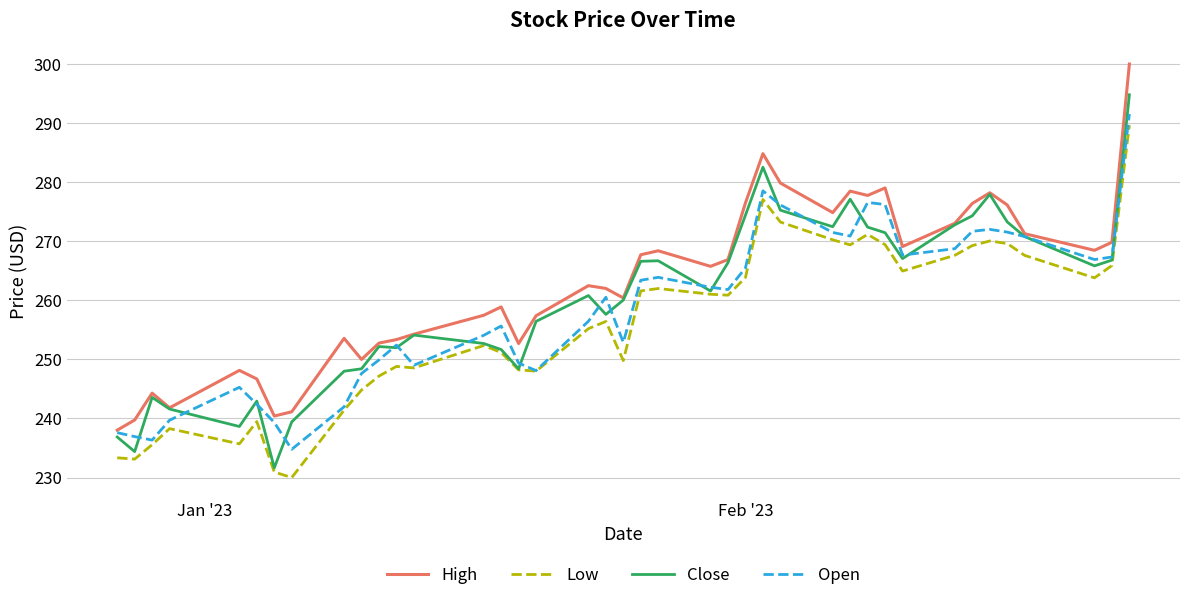

What is the minimum value for Close?

231.6